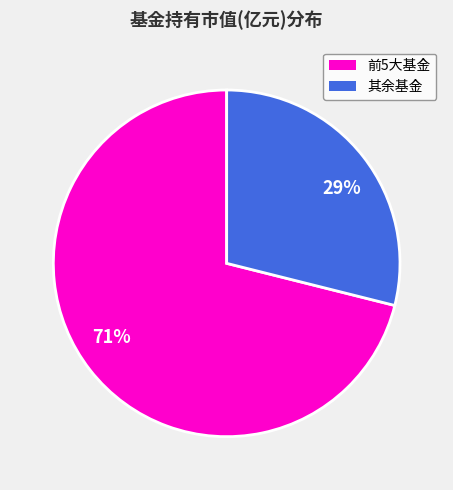

True or false: 29% accounts for 19% of the total.

False